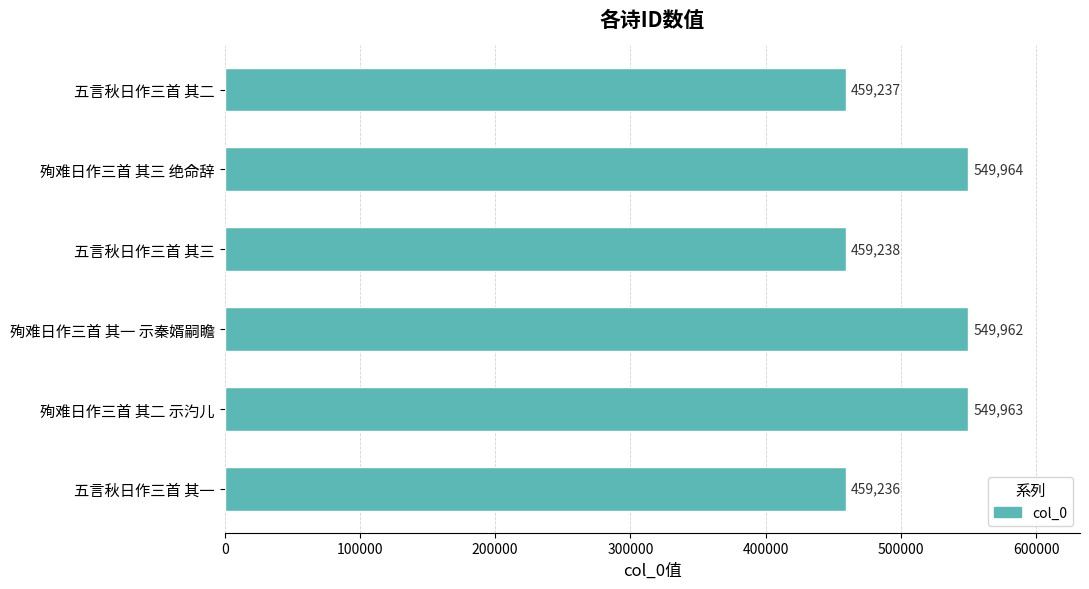

Are the bars horizontal?

Yes